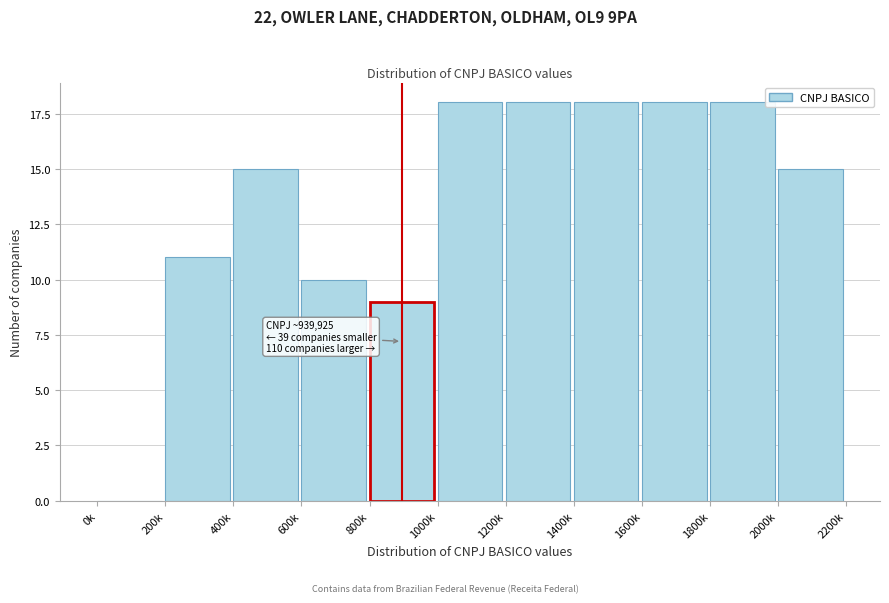

Reading left to right, list all the values displayed in this chart.

0k=0	200k=11	400k=15	600k=10	800k=9	1000k=18	1200k=18	1400k=18	1600k=18	1800k=18	2000k=15